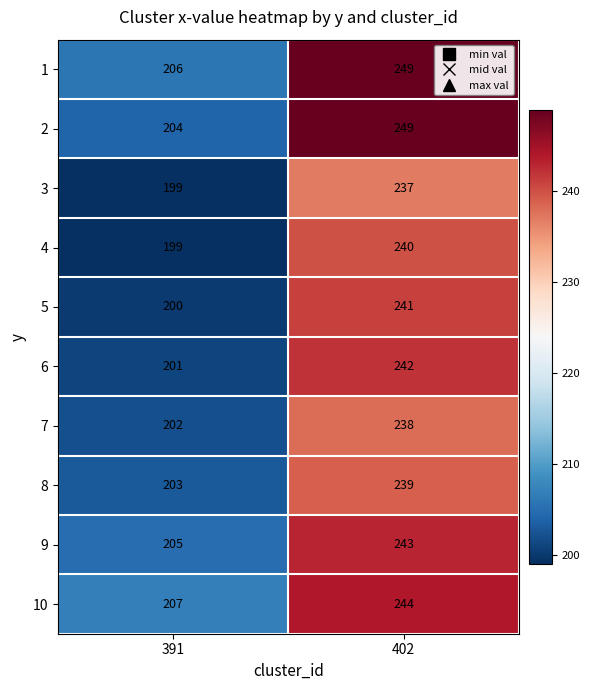

Reading left to right, list all the values displayed in this chart.

1: 391=206	402=249
2: 391=204	402=249
3: 391=199	402=237
4: 391=199	402=240
5: 391=200	402=241
6: 391=201	402=242
7: 391=202	402=238
8: 391=203	402=239
9: 391=205	402=243
10: 391=207	402=244